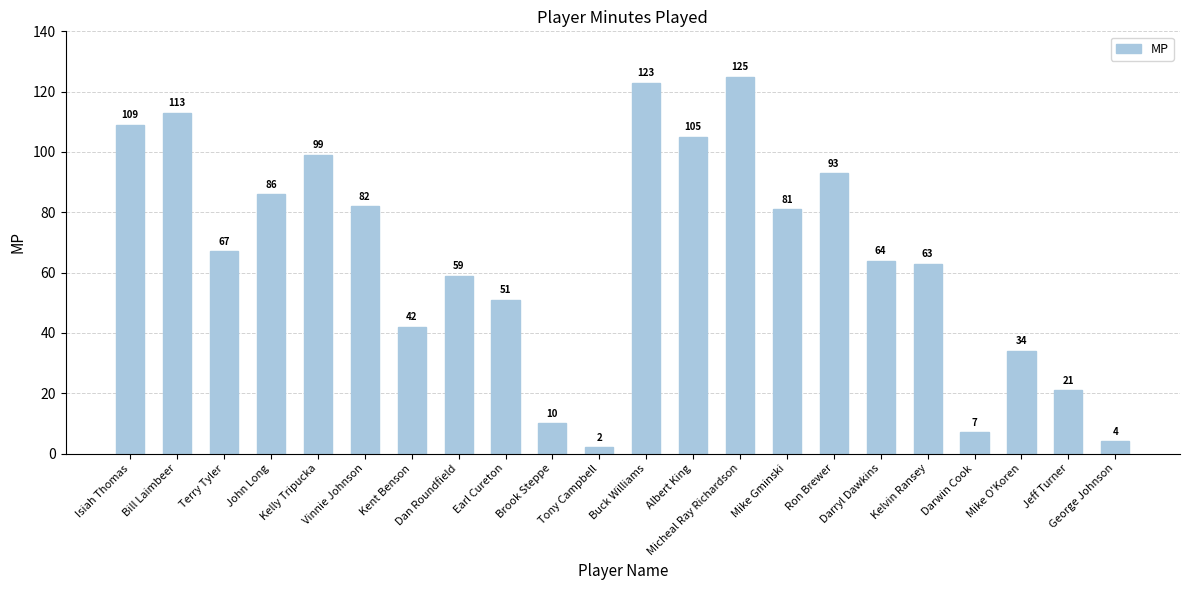

What is the maximum value shown in the chart?

125